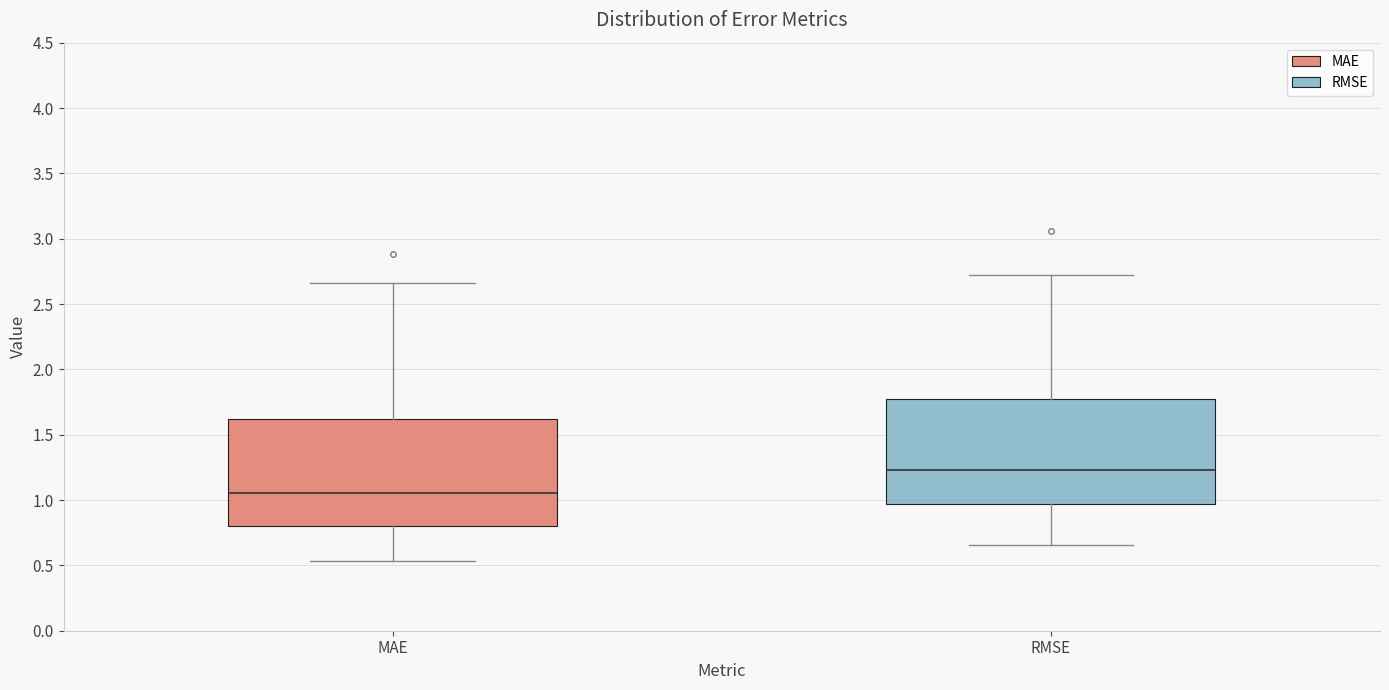

Which box's median line is the highest?

RMSE